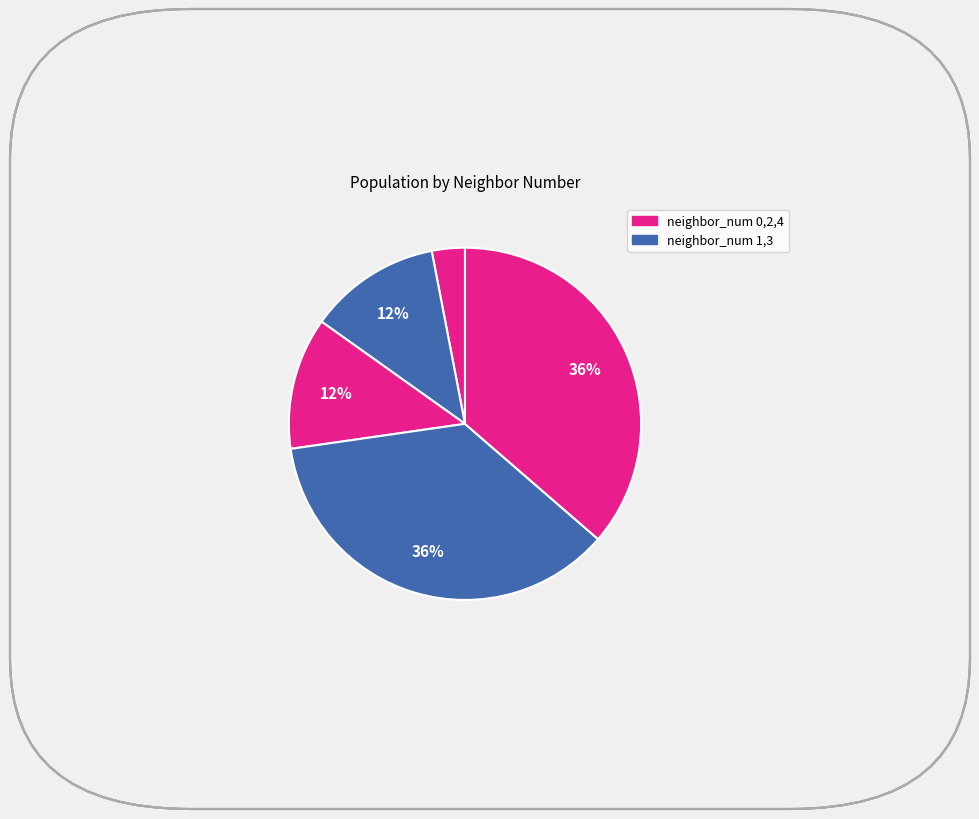

Count the number of slices in the pie.

5